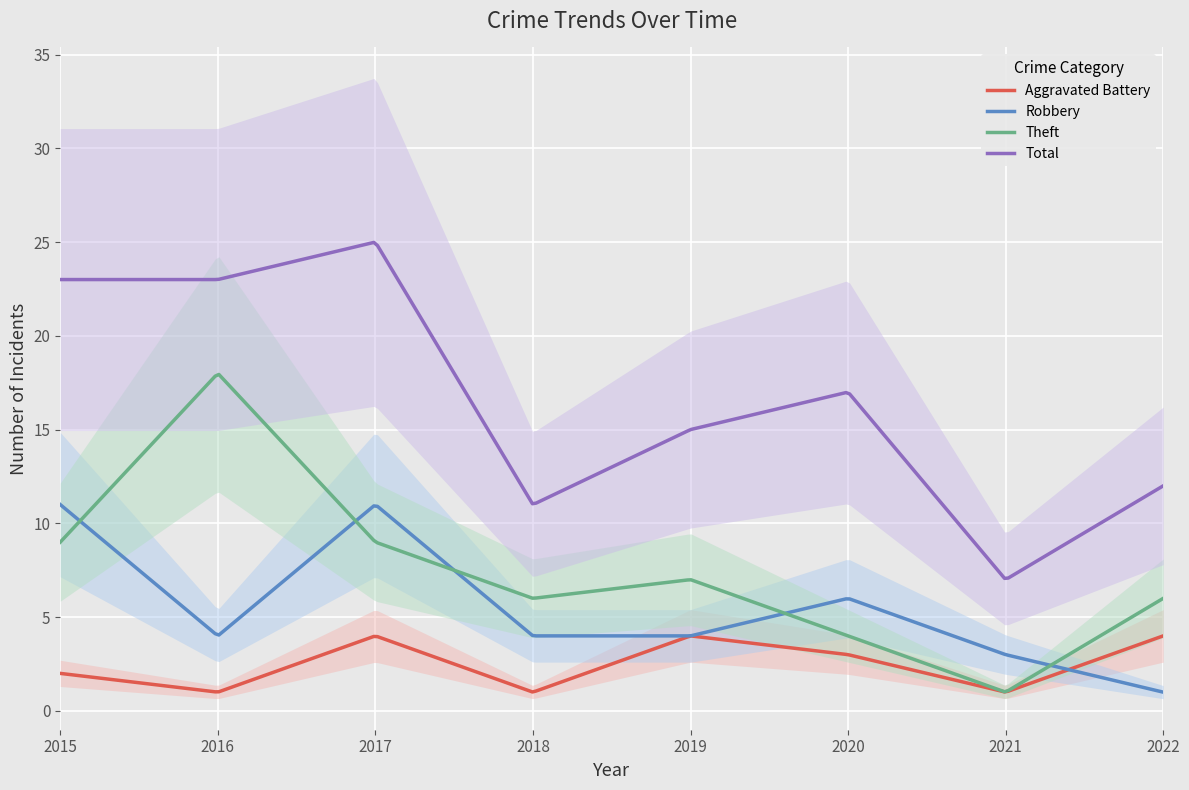

Where is Total nearest to the value 16?

2019